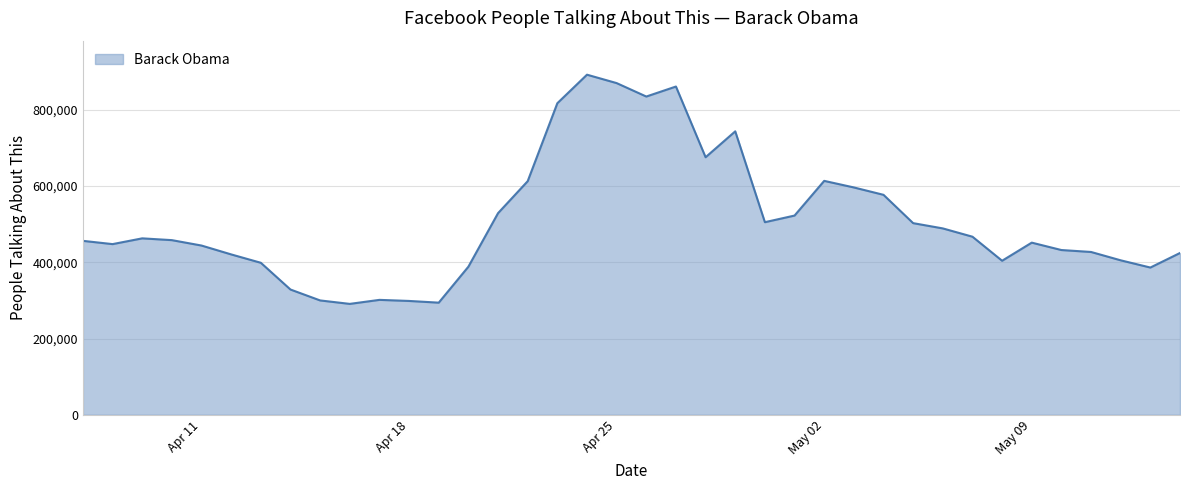

What position from the right is 04/10/2016?

35